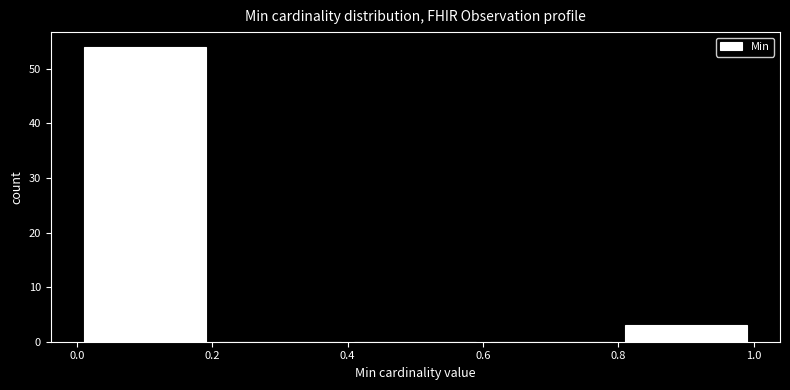

What is the height of the bar covering 0.8 to 1.0 on the x-axis? The values are not printed on the chart, so give them approximately, as read against the axis.

3